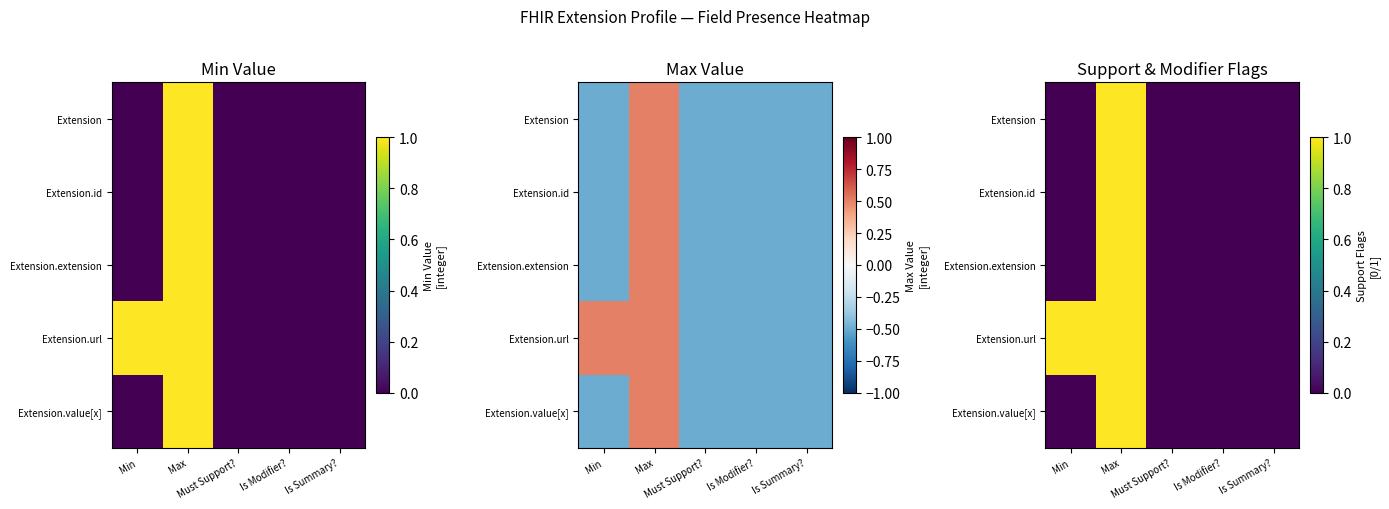

What value does the Extension series have at Max?

1